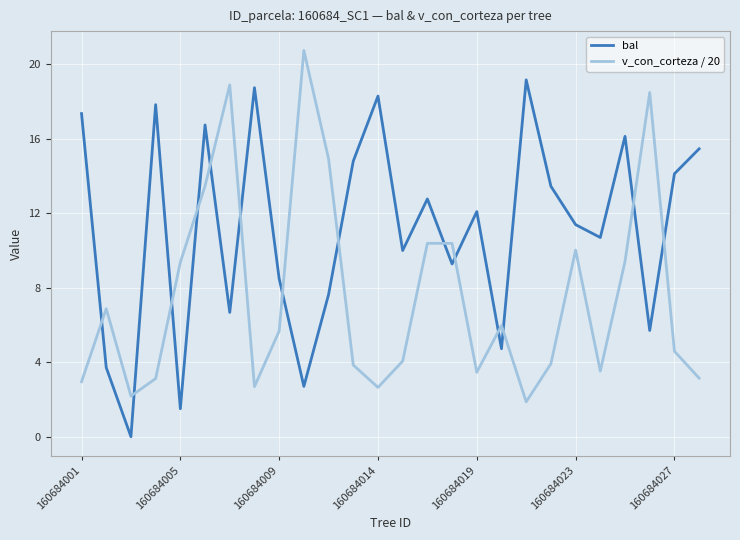

What is the minimum value for v_con_corteza / 20?

1.9